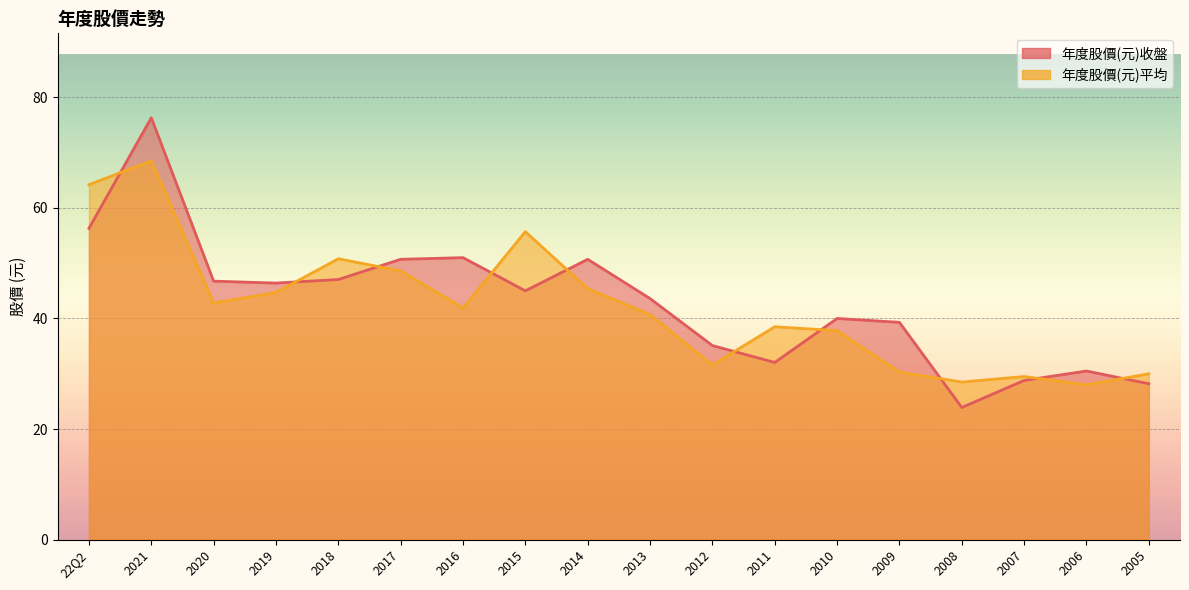

Which category has the highest value in the 年度股價(元)平均 series?

2021